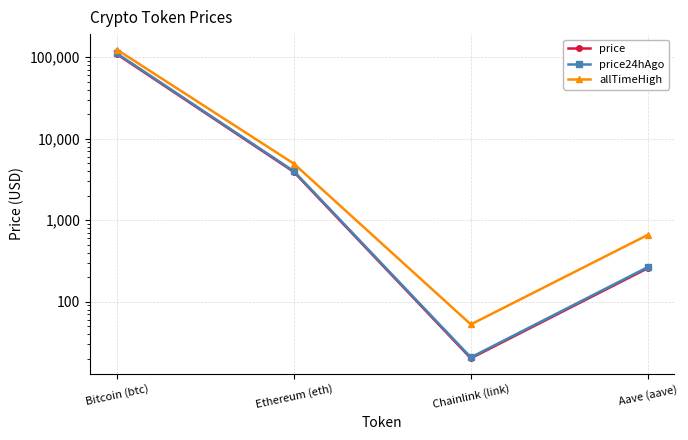

At which category is the sum across all series the highest?

Bitcoin (btc)